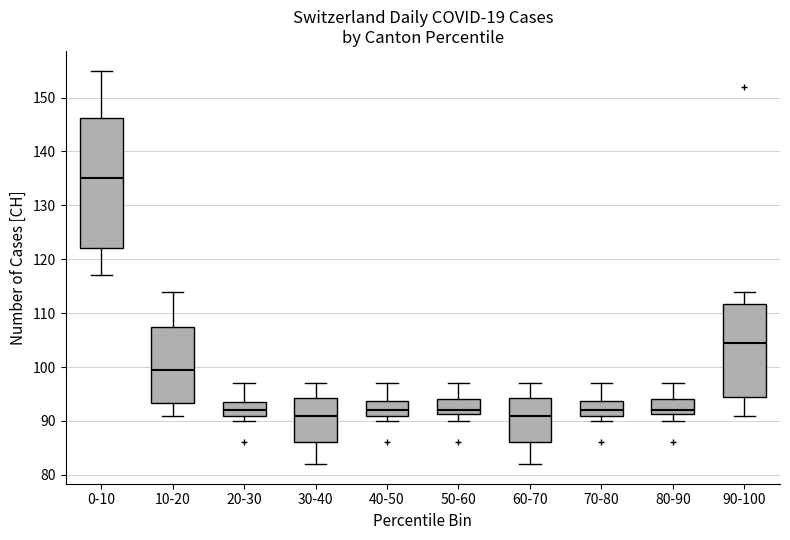

Reading left to right, transcribe this box plot: for each box, give where its median line is, the range the box spans, and where its two whiskers end, as read against the y-axis. The values are not printed on the chart, so give them approximately, as read against the axis.

0-10: median 135, box 122 to 146, whiskers 117 to 155
10-20: median 100, box 93 to 108, whiskers 91 to 114
20-30: median 92, box 91 to 94, whiskers 90 to 97
30-40: median 91, box 86 to 94, whiskers 82 to 97
40-50: median 92, box 91 to 94, whiskers 90 to 97
50-60: median 92, box 91 to 94, whiskers 90 to 97
60-70: median 91, box 86 to 94, whiskers 82 to 97
70-80: median 92, box 91 to 94, whiskers 90 to 97
80-90: median 92, box 91 to 94, whiskers 90 to 97
90-100: median 105, box 95 to 112, whiskers 91 to 114